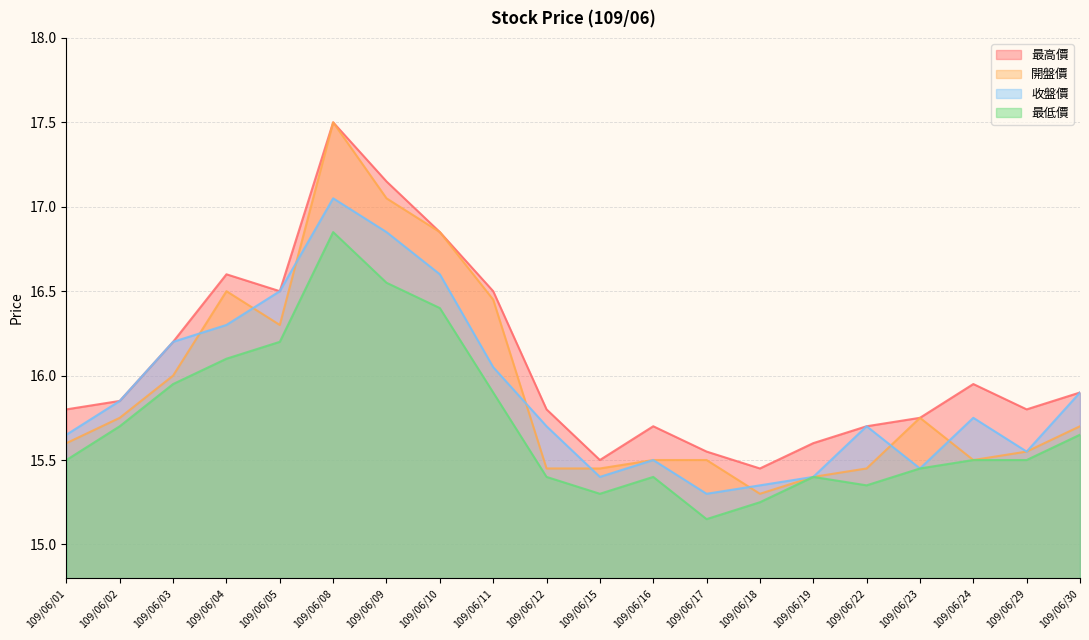

How many interior local valleys does the 最高價 series have?

4